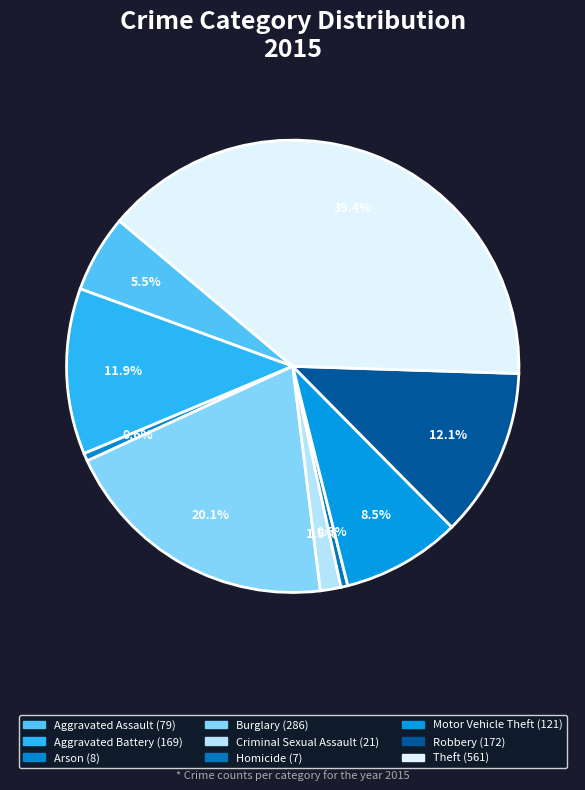

How many slices are in this pie chart?

9